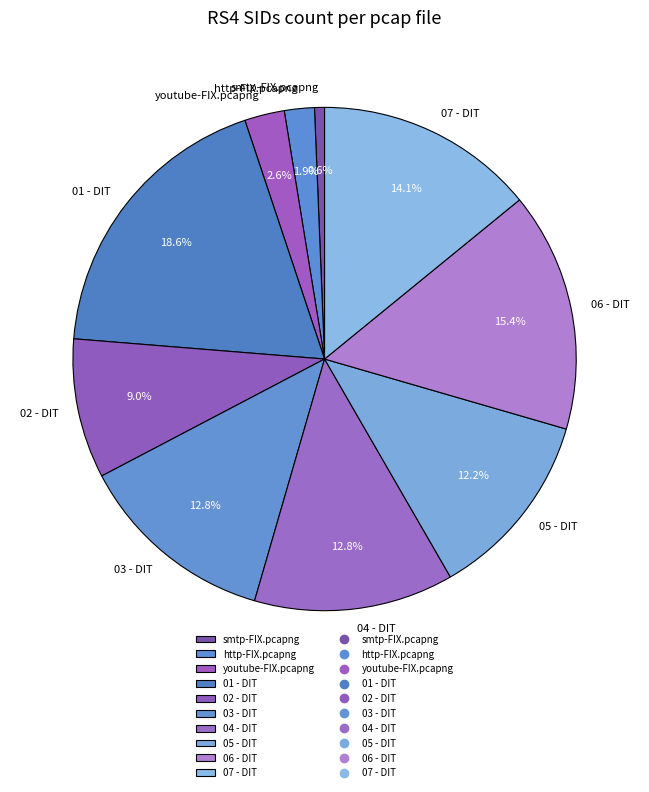

What is the largest slice in the pie chart?

01 - DIT